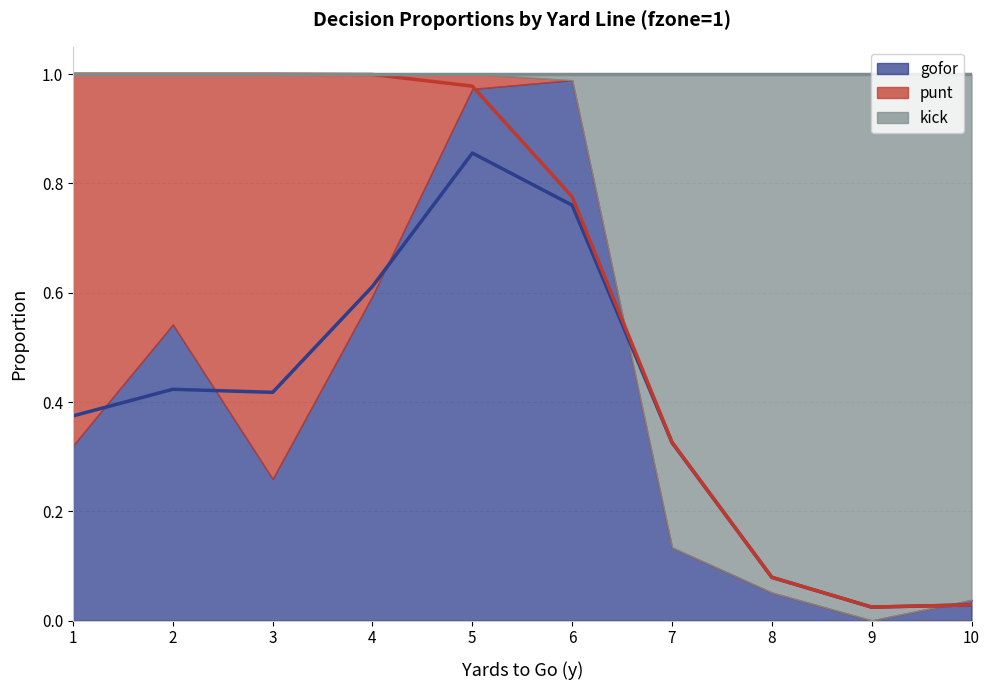

At which category does punt reach its first local valley?

2